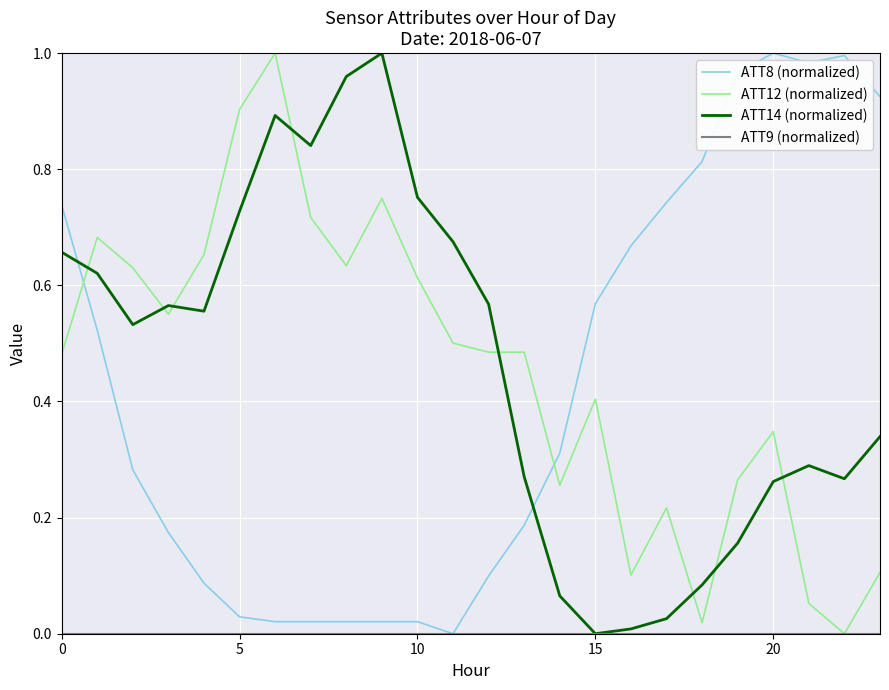

After their last crossing, which series has the higher values: ATT8 (normalized) or ATT14 (normalized)?

ATT8 (normalized)